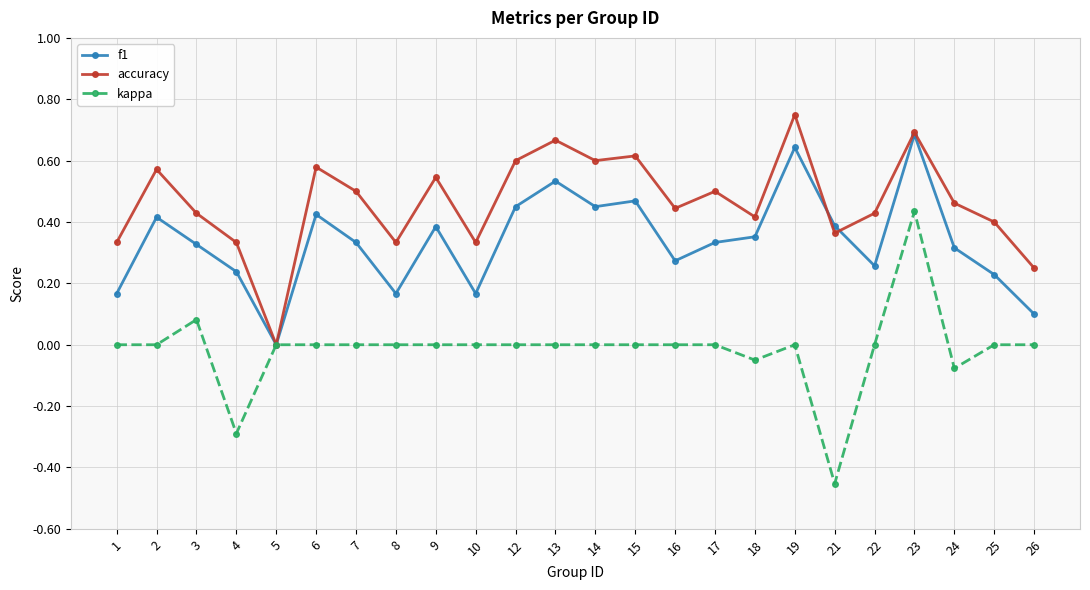

Between 14 and 18, which series saw the biggest shift?

accuracy